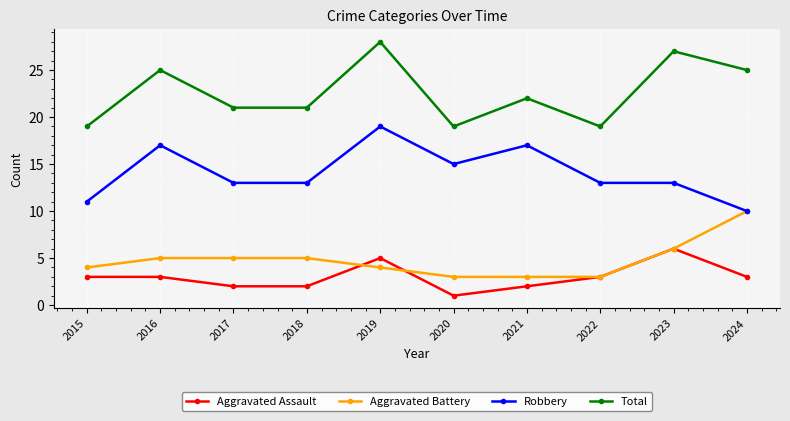

True or false: Aggravated Assault and Robbery intersect in this chart.

False